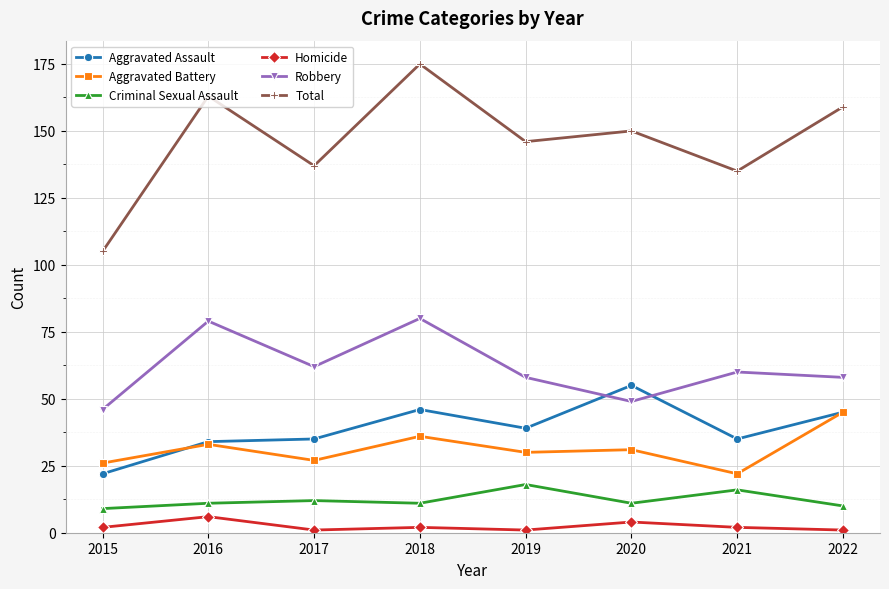

Which series has the largest total across all categories?

Total